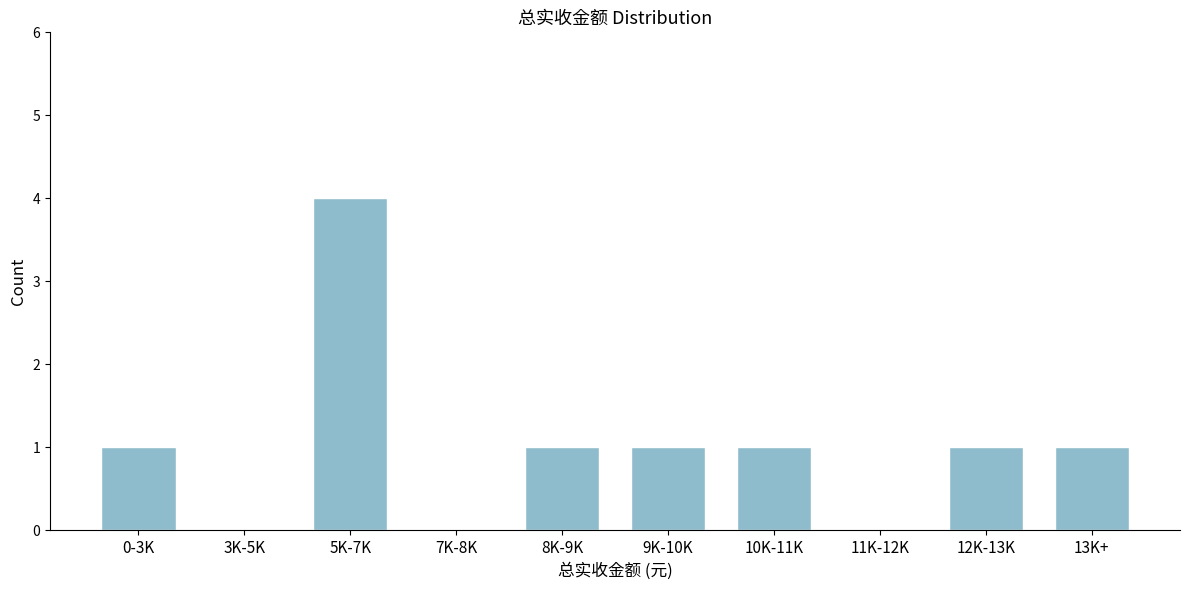

Reading left to right, what are all the values shown in this chart?

0-3K=1	3K-5K=0	5K-7K=4	7K-8K=0	8K-9K=1	9K-10K=1	10K-11K=1	11K-12K=0	12K-13K=1	13K+=1